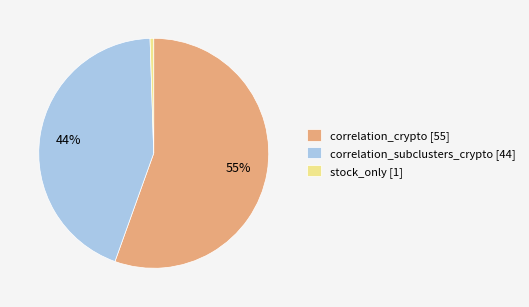

Is it true that correlation_crypto [55] is 49% of the pie?

False